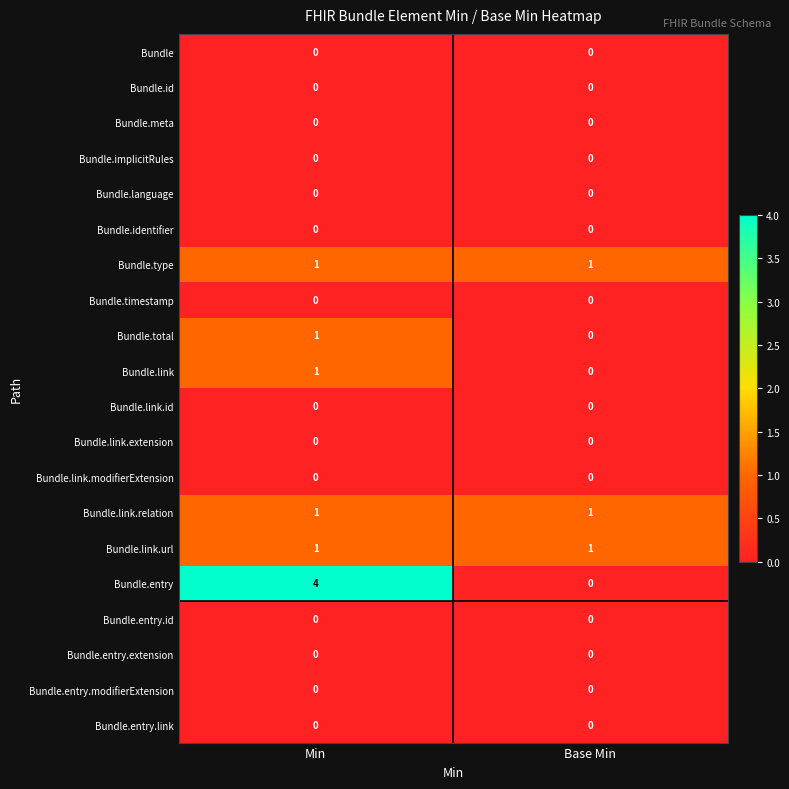

What is the total value across all series at Base Min?

3